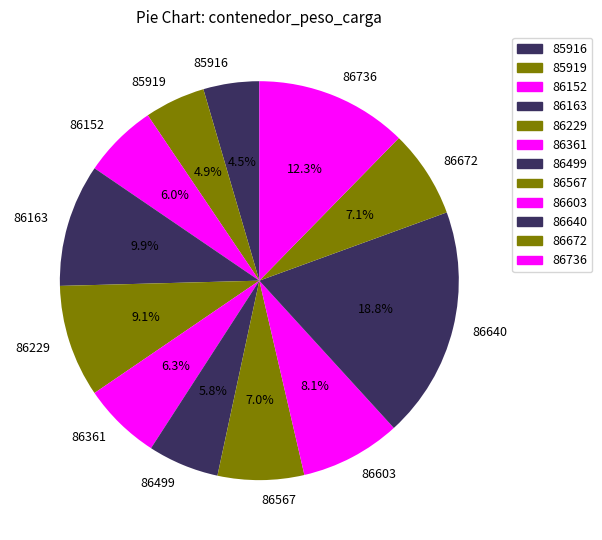

Combined, what portion of the pie is 85919 and 86736?

17.2%